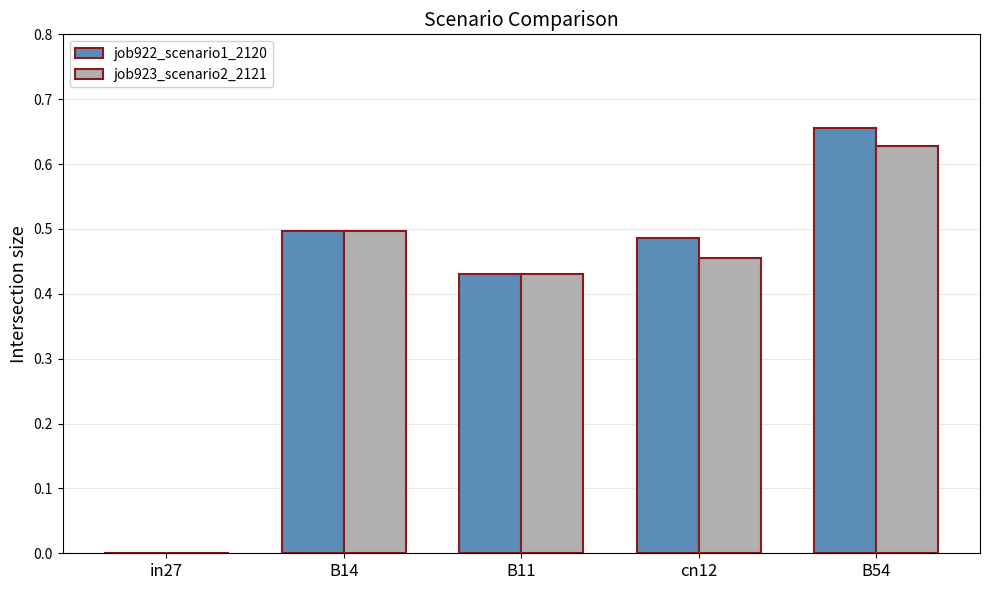

At which category is the sum across all series the highest?

B54